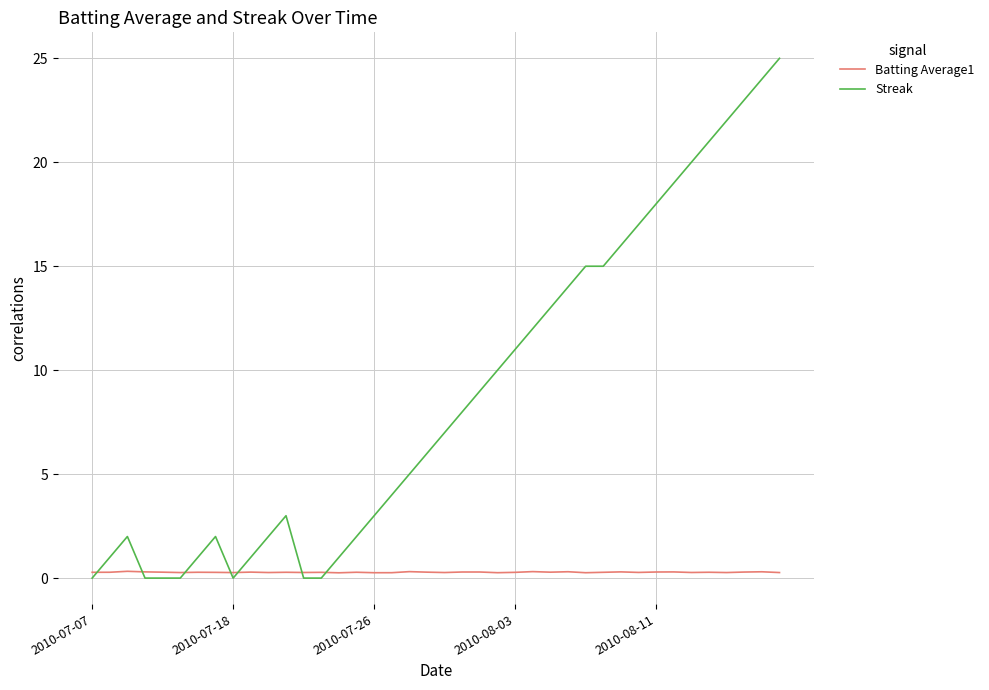

Which series has the largest total across all categories?

Streak